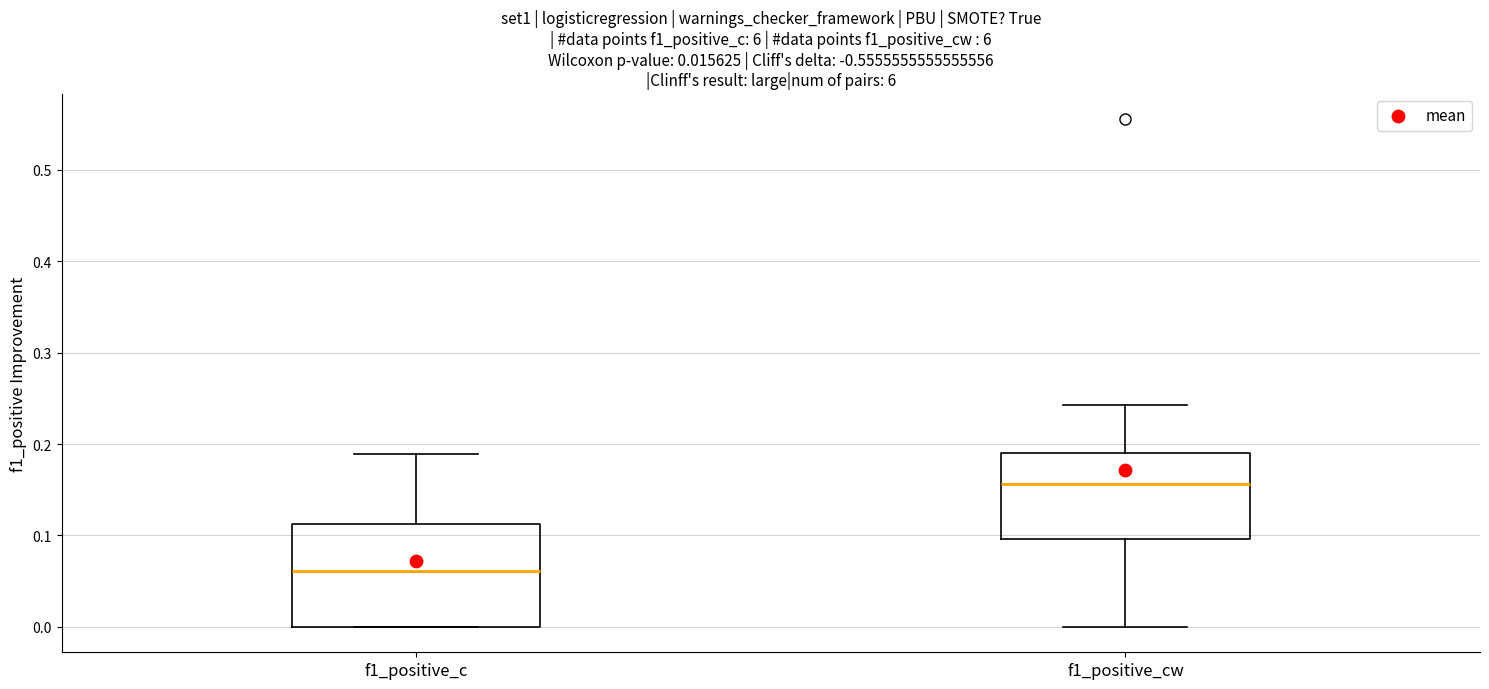

Comparing the boxes themselves (not the whiskers), which one is the tallest?

f1_positive_c